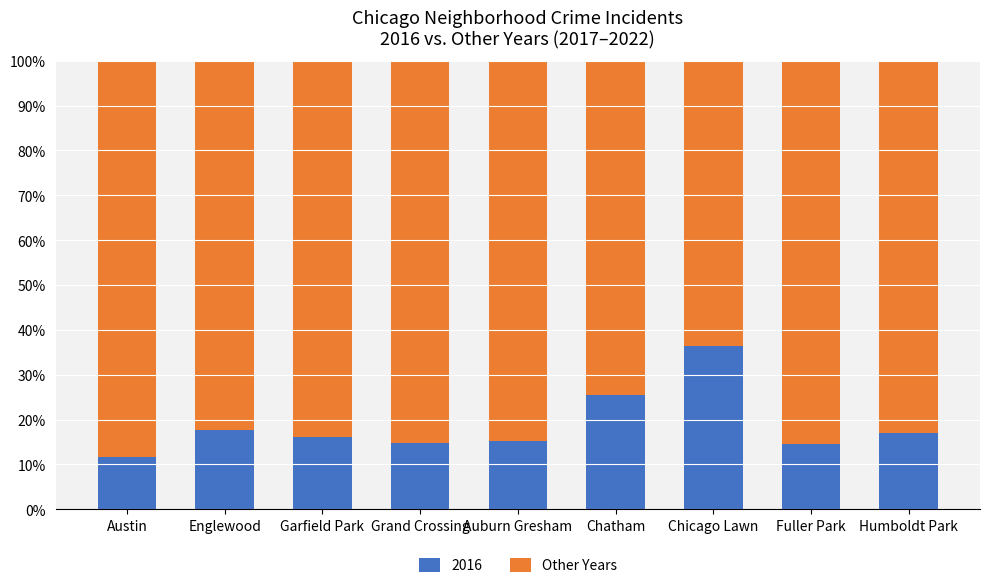

What is the highest value of the 2016 series?

36.4